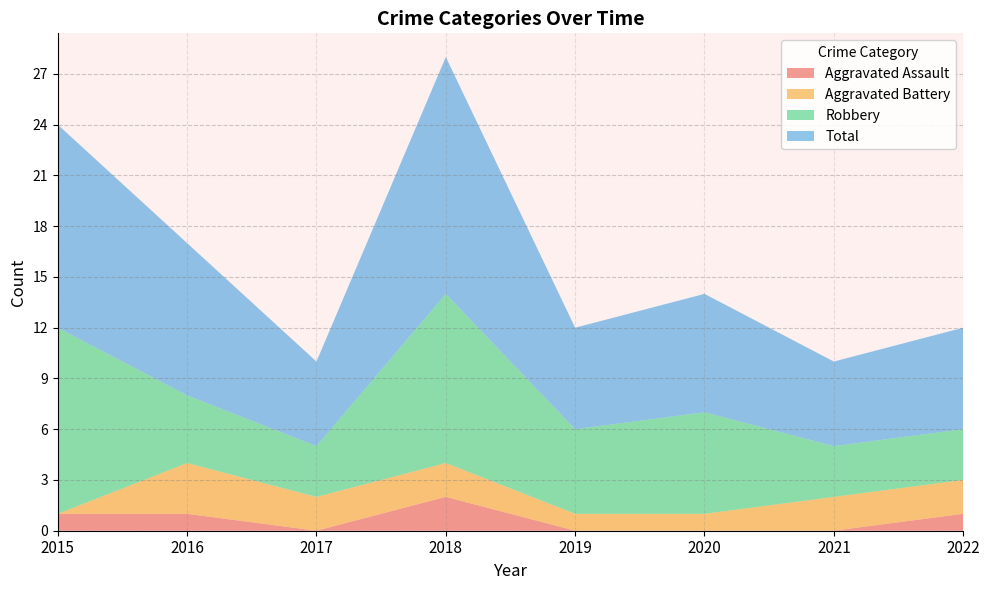

Reading left to right, list all the values displayed in this chart.

Aggravated Assault: 2015=1	2016=1	2017=0	2018=2	2019=0	2020=0	2021=0	2022=1
Aggravated Battery: 2015=0	2016=3	2017=2	2018=2	2019=1	2020=1	2021=2	2022=2
Robbery: 2015=11	2016=4	2017=3	2018=10	2019=5	2020=6	2021=3	2022=3
Total: 2015=12	2016=9	2017=5	2018=14	2019=6	2020=7	2021=5	2022=6